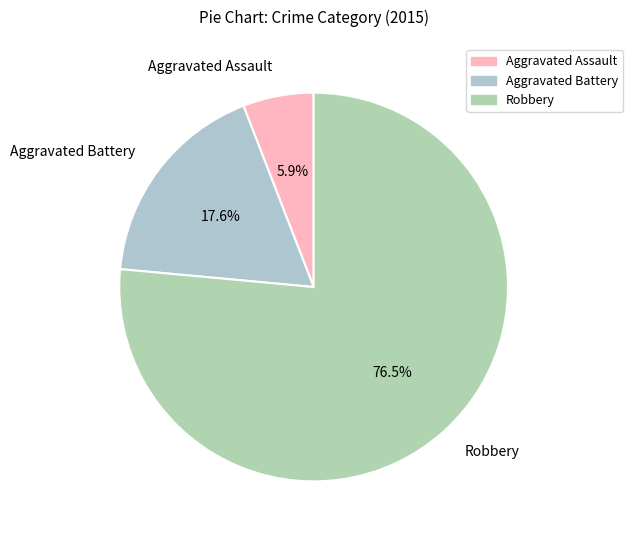

What is the ratio of the value at Aggravated Assault to the value at Aggravated Battery?

0.3